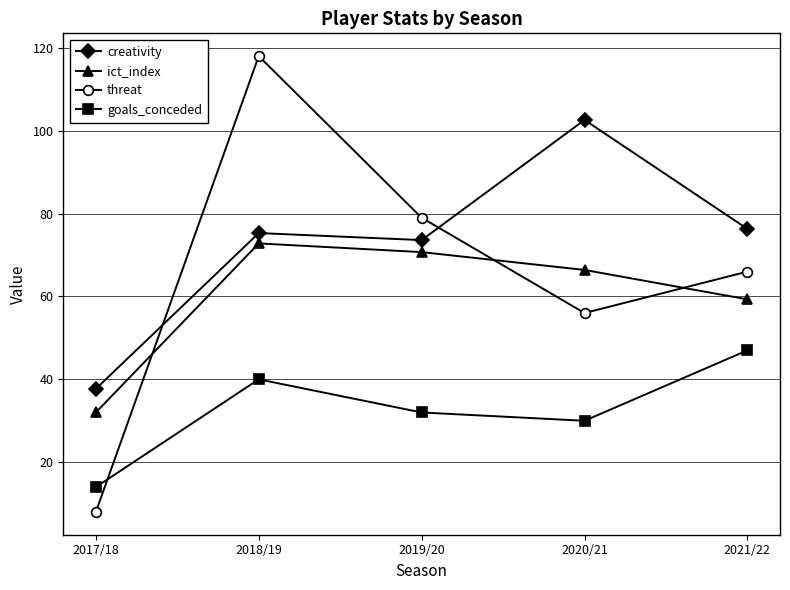

List the labels in order of goals_conceded value, largest first.

2021/22, 2018/19, 2019/20, 2020/21, 2017/18